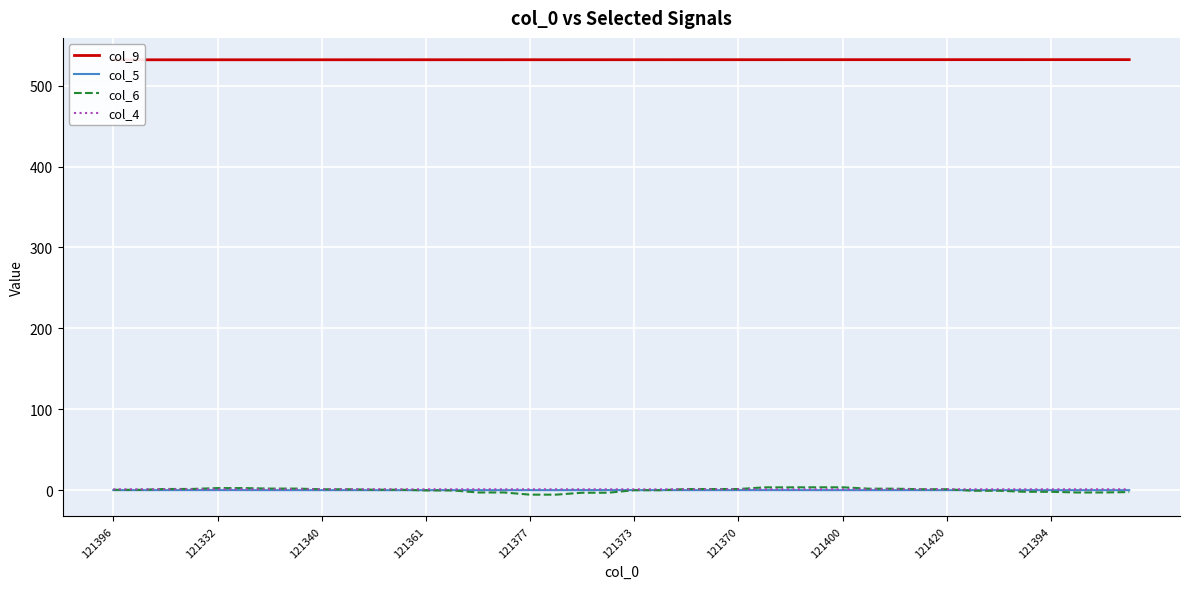

Is it true that col_9 equals 532.2 at 121394?

True